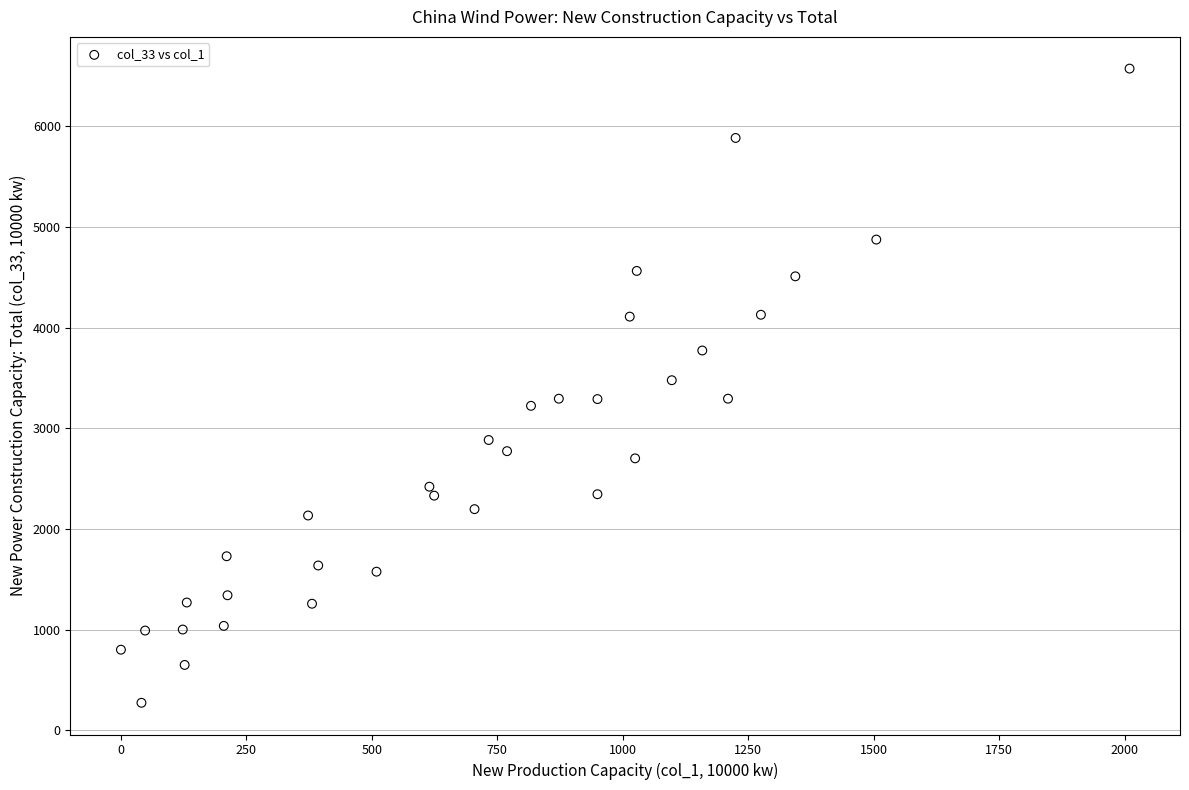

What is the range of X values (max minus min)?

2010.0